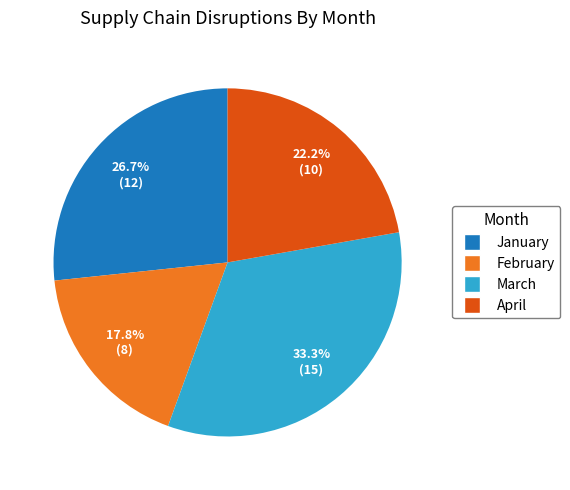

How many slices are in this pie chart?

4